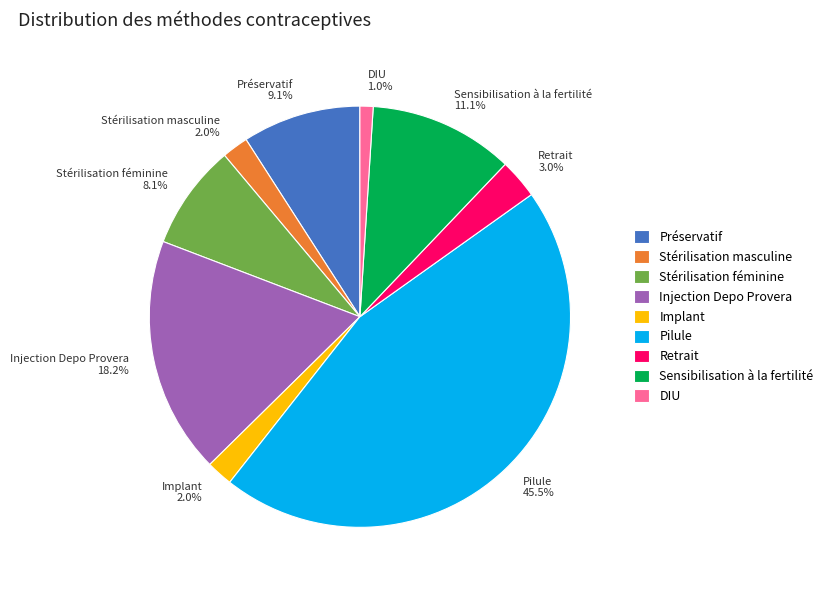

How many slices are in this pie chart?

9